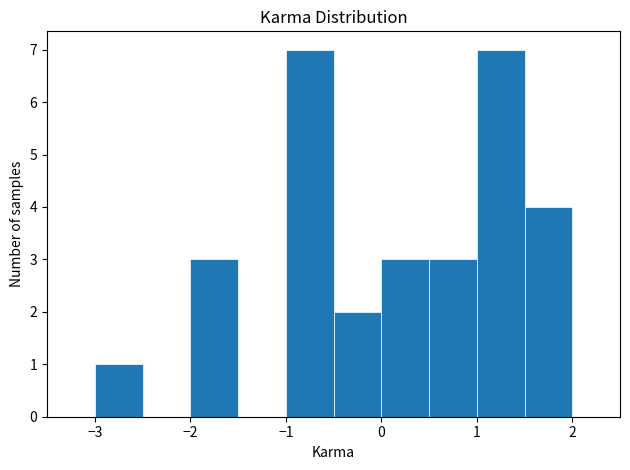

Reading left to right, list every bar in this chart as the range it spans on the x-axis followed by its height. The values are not printed on the chart, so give them approximately, as read against the axis.

-3.0 to -2.5: 1
-2.5 to -2.0: 0
-2.0 to -1.5: 3
-1.5 to -1.0: 0
-1.0 to -0.5: 7
-0.5 to 0.0: 2
0.0 to 0.5: 3
0.5 to 1.0: 3
1.0 to 1.5: 7
1.5 to 2.0: 4